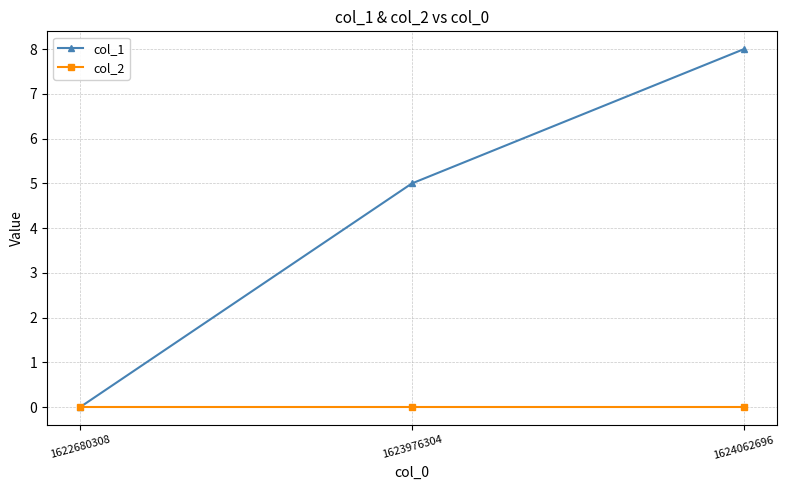

List the series in order of their peak value, highest first.

col_1, col_2